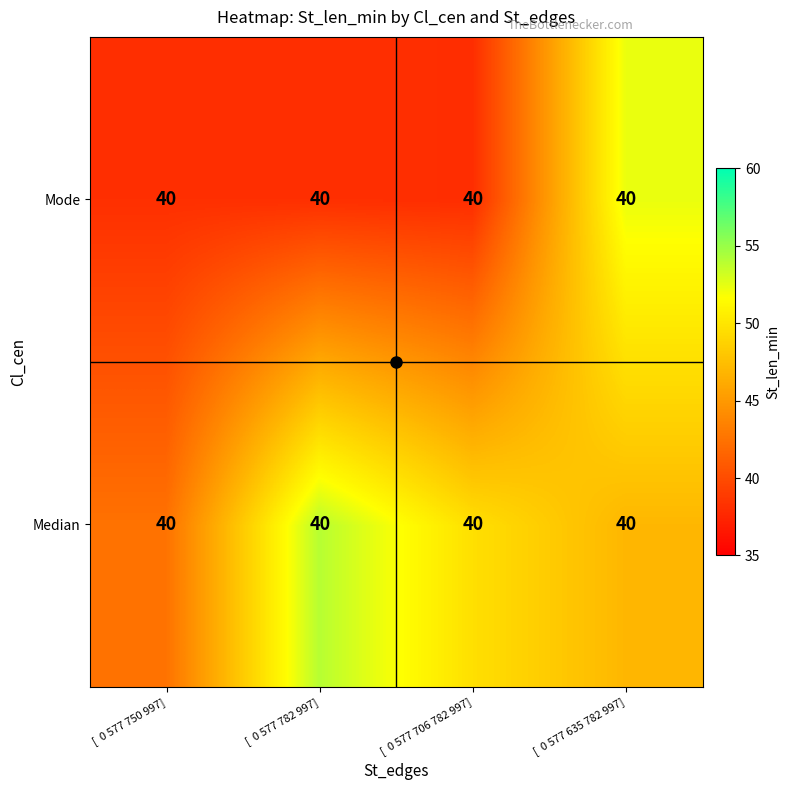

Rank the categories by Mode value from lowest to highest.

[ 0 577 706 782 997], [ 0 577 782 997], [ 0 577 750 997], [ 0 577 635 782 997]